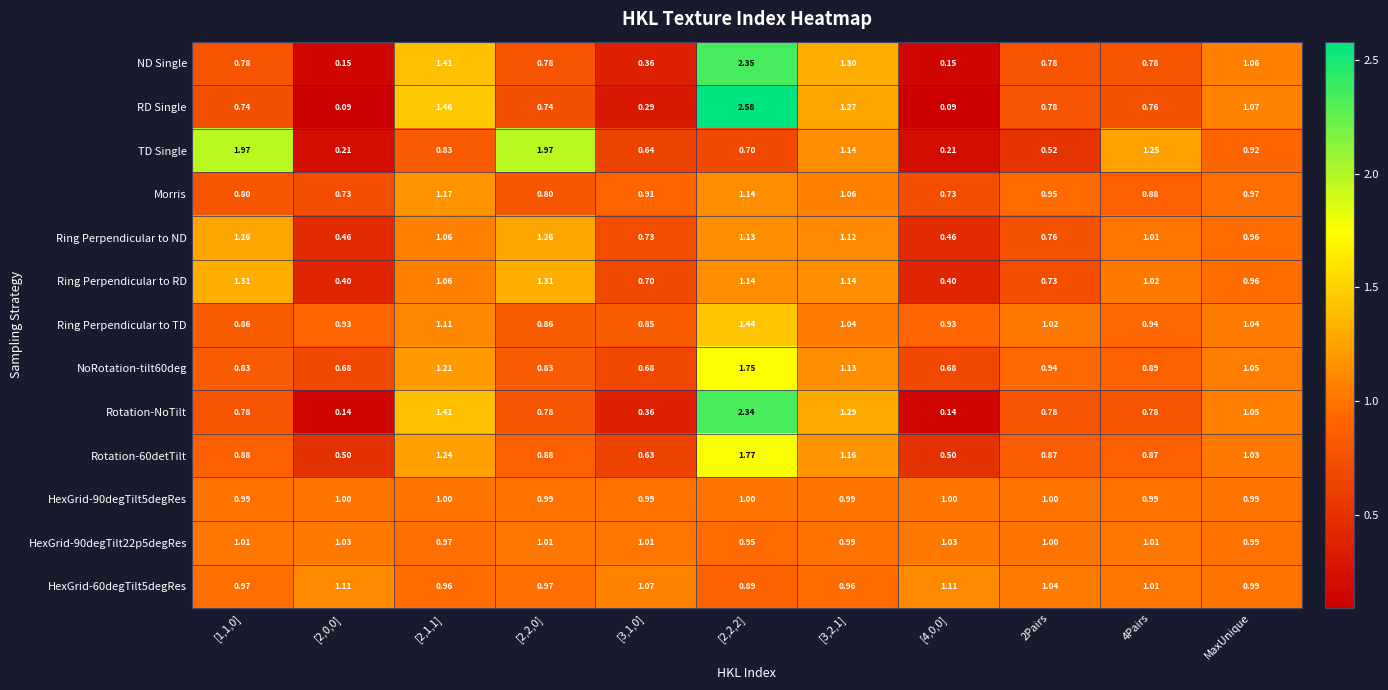

Which series changed the most between 2Pairs and MaxUnique?

TD Single